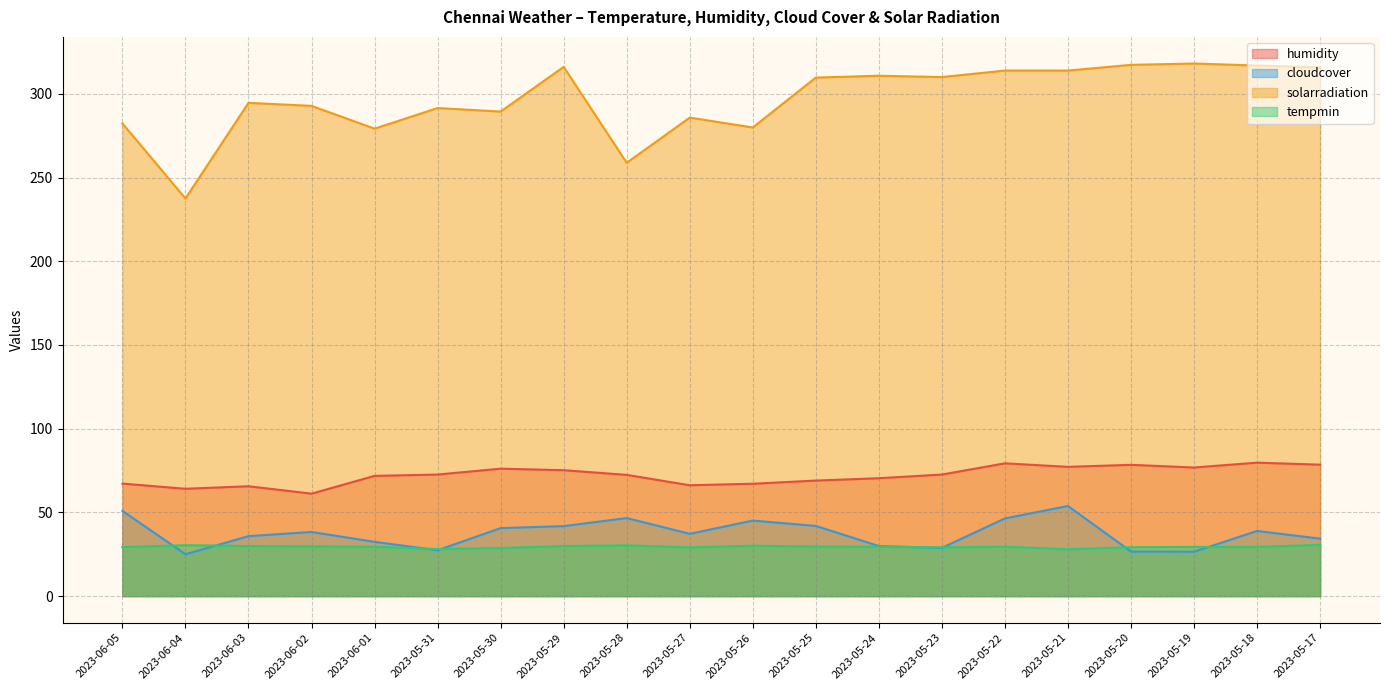

What is the value of the tempmin point at the 10th from the left?

29.1